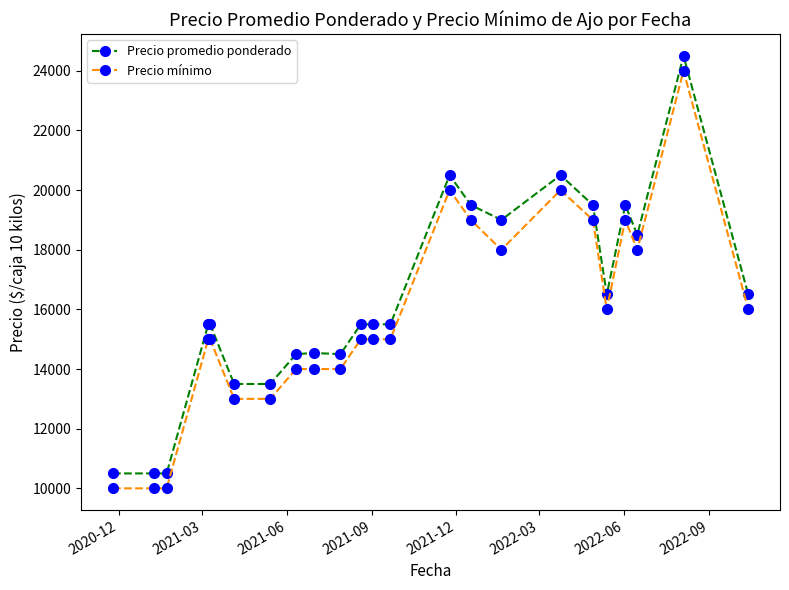

True or false: Precio promedio ponderado has more than 2 interior local peaks.

True